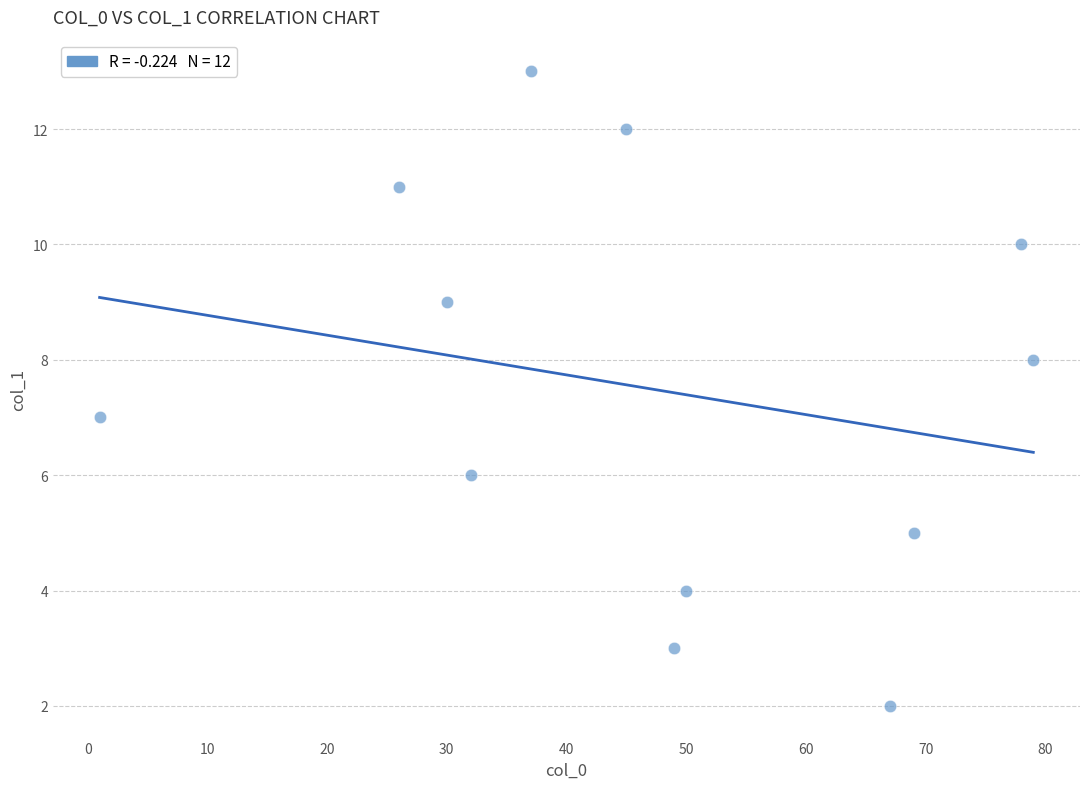

What is the average Y value?

7.5